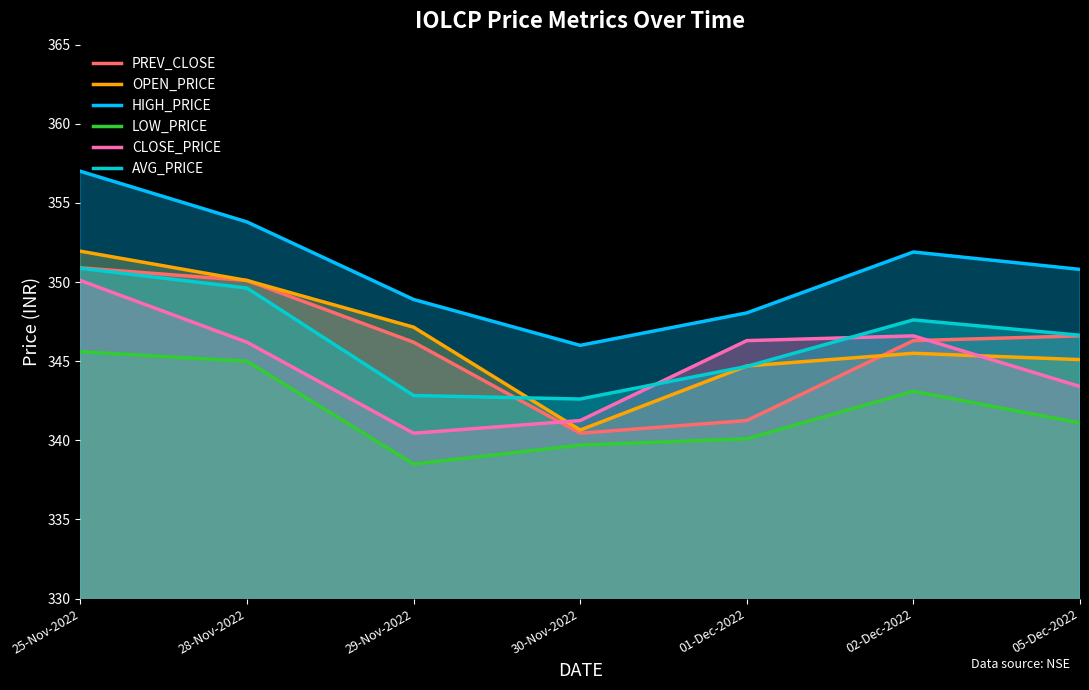

Is it true that OPEN_PRICE equals 190.9 at 29-Nov-2022?

False